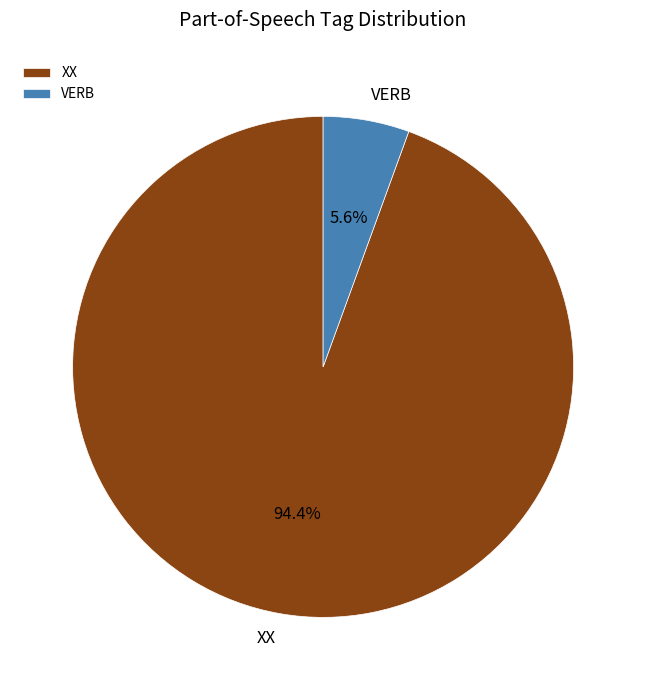

What is the smallest slice in the pie chart?

VERB